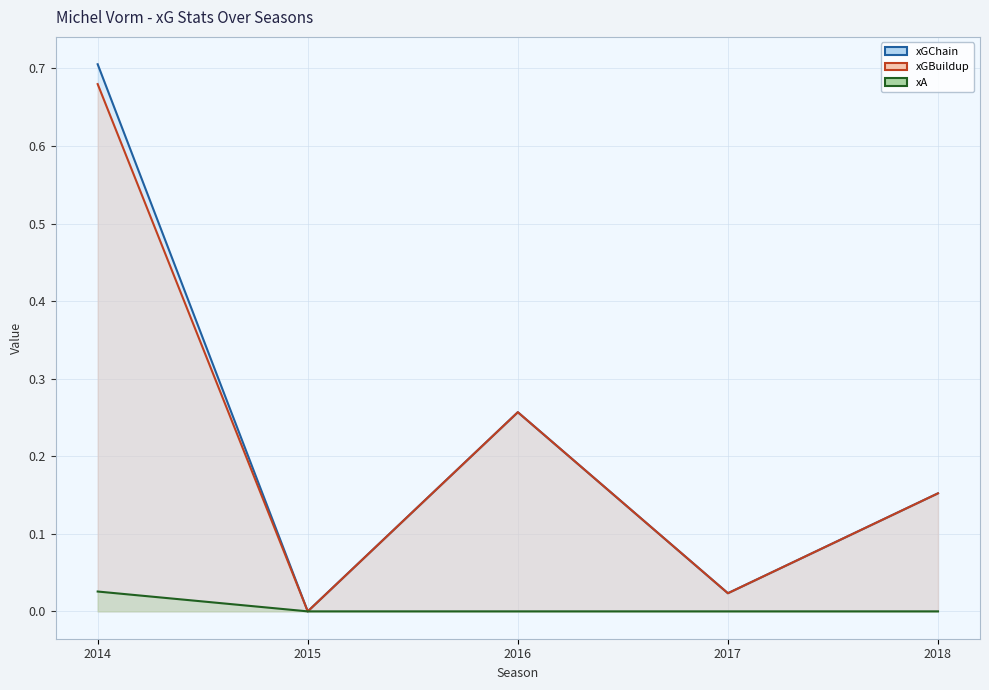

In xGBuildup (line), how many points are higher than both neighbors (excluding endpoints)?

1